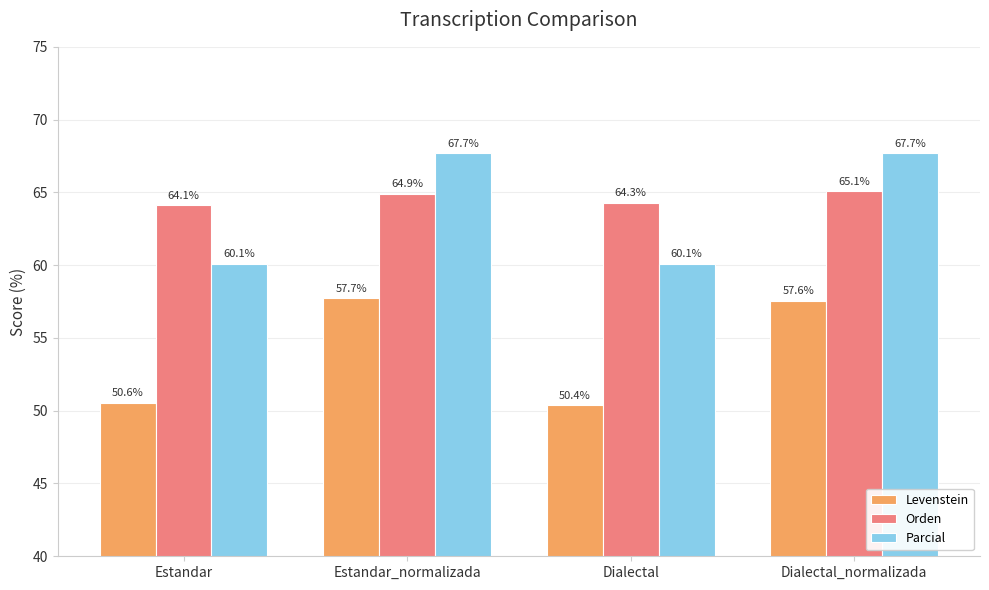

How many data points in Parcial are above 67?

2